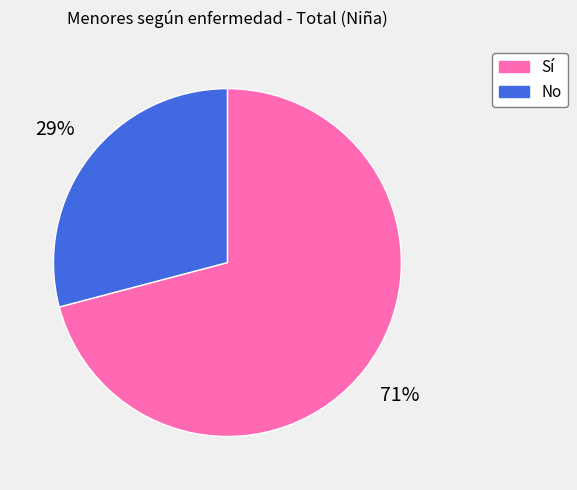

Rank the categories by value from highest to lowest.

Sí, No